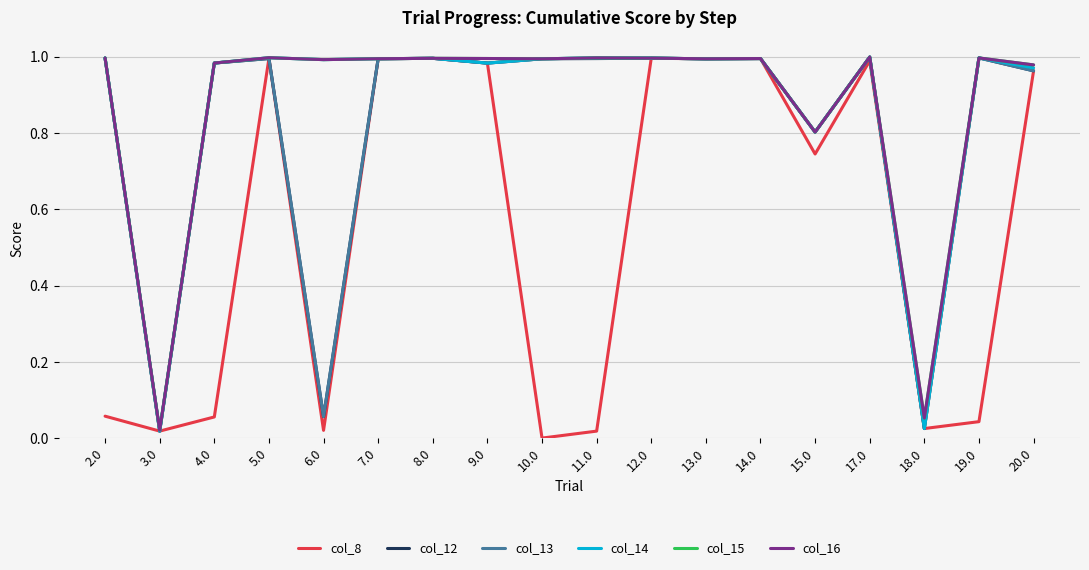

Does the chart have visible grid lines?

Yes